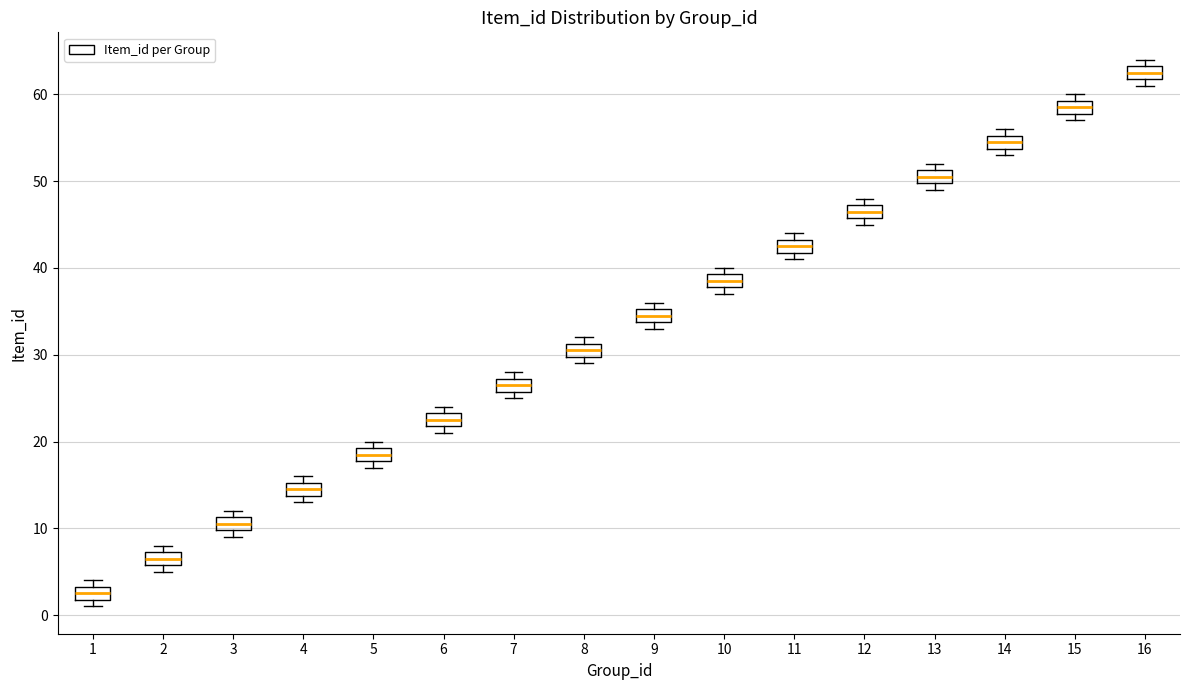

Where is the upper edge of the box at x = 7 on the y-axis? The values are not printed on the chart, so give them approximately, as read against the axis.

27